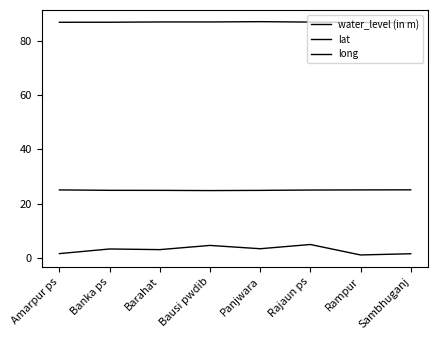

Is this an area chart (filled region under the line)?

No